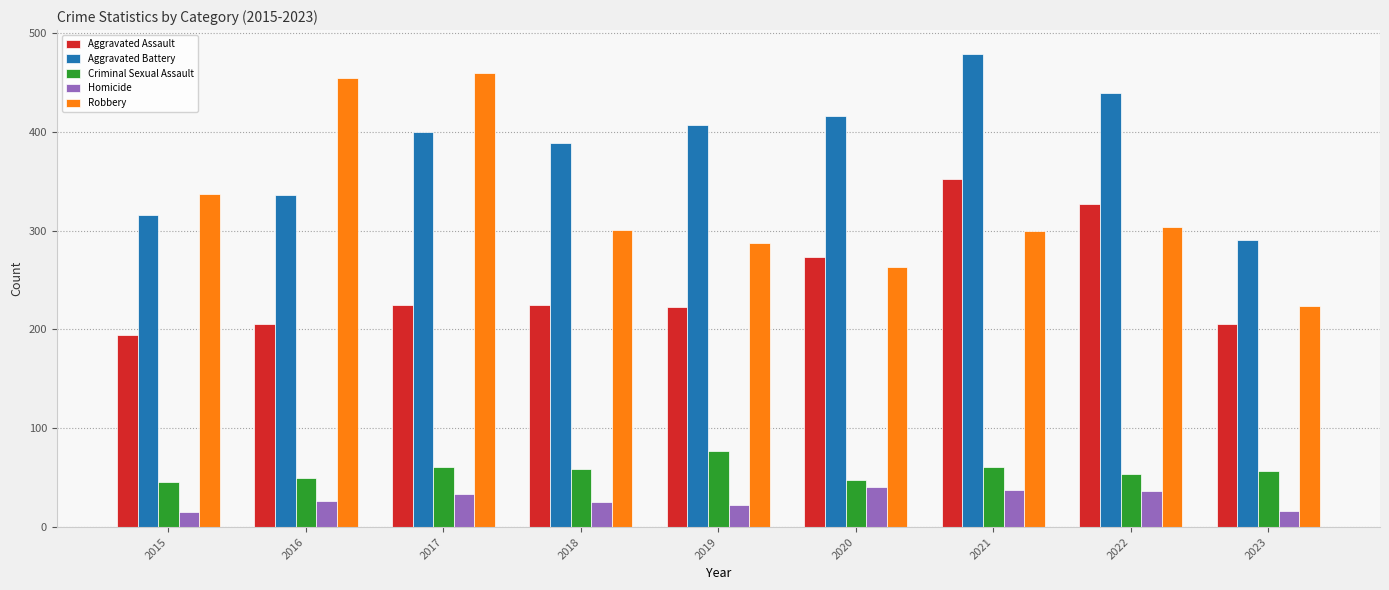

What is the difference between the maximum and minimum values in the Criminal Sexual Assault series?

31